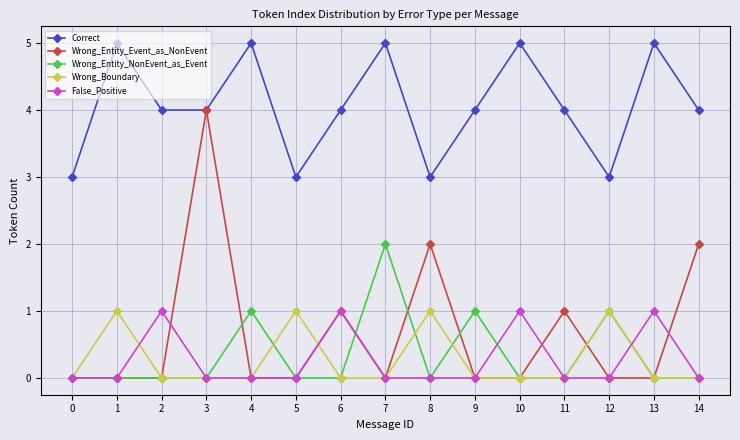

Reading right to left, extract all data points from this chart.

Correct: 4	5	3	4	5	4	3	5	4	3	5	4	4	5	3
Wrong_Entity_Event_as_NonEvent: 2	0	0	1	0	0	2	0	1	0	0	4	0	0	0
Wrong_Entity_NonEvent_as_Event: 0	0	1	0	0	1	0	2	0	0	1	0	0	0	0
Wrong_Boundary: 0	0	1	0	0	0	1	0	0	1	0	0	0	1	0
False_Positive: 0	1	0	0	1	0	0	0	1	0	0	0	1	0	0